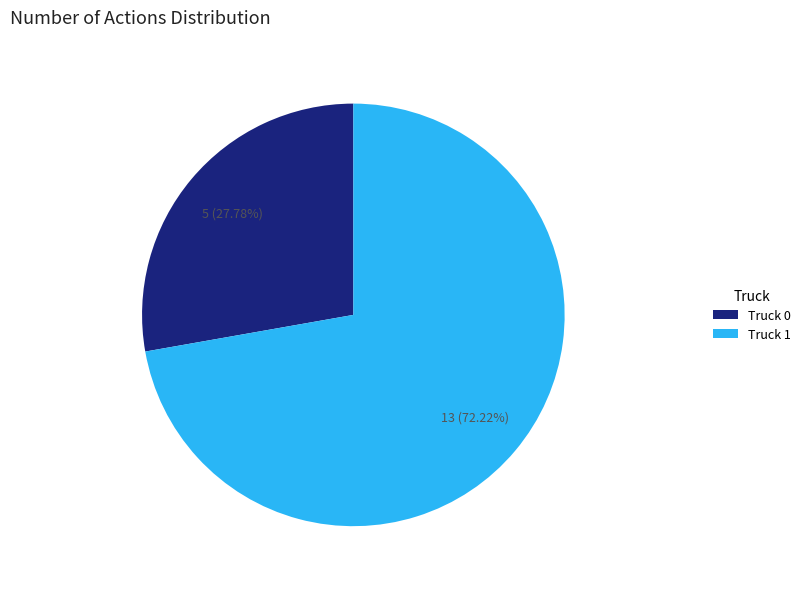

What is the majority slice?

Truck 1